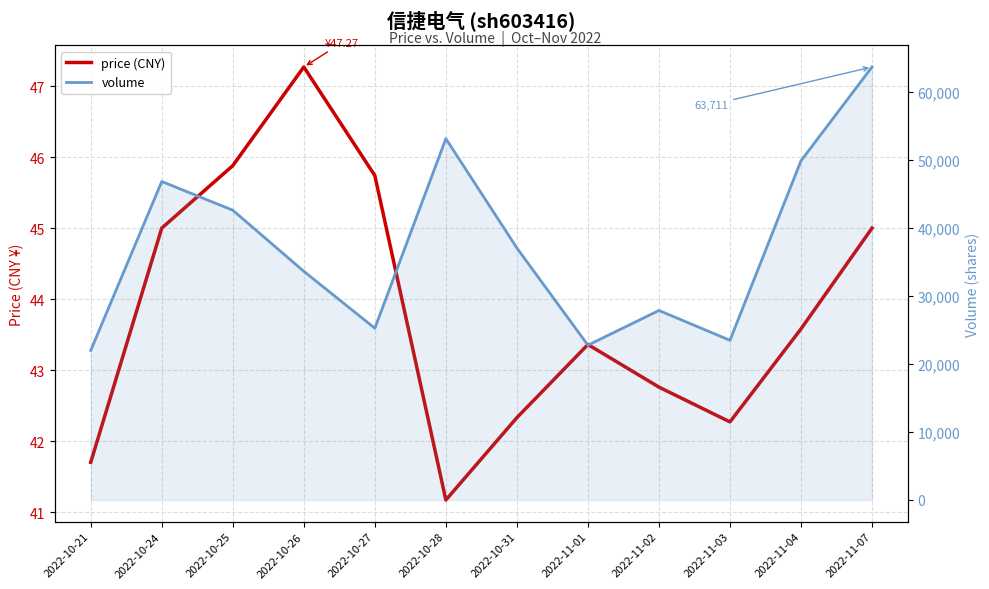

At 2022-10-28, list the series in order from largest to smallest.

volume, price (CNY)